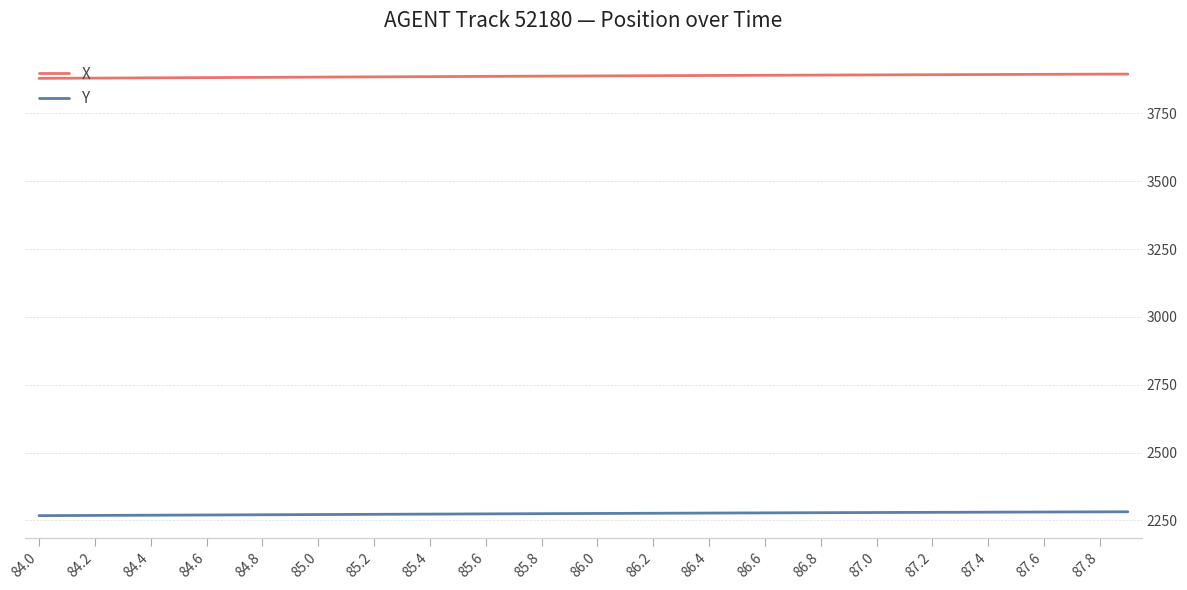

True or false: X and Y cross at least once.

False